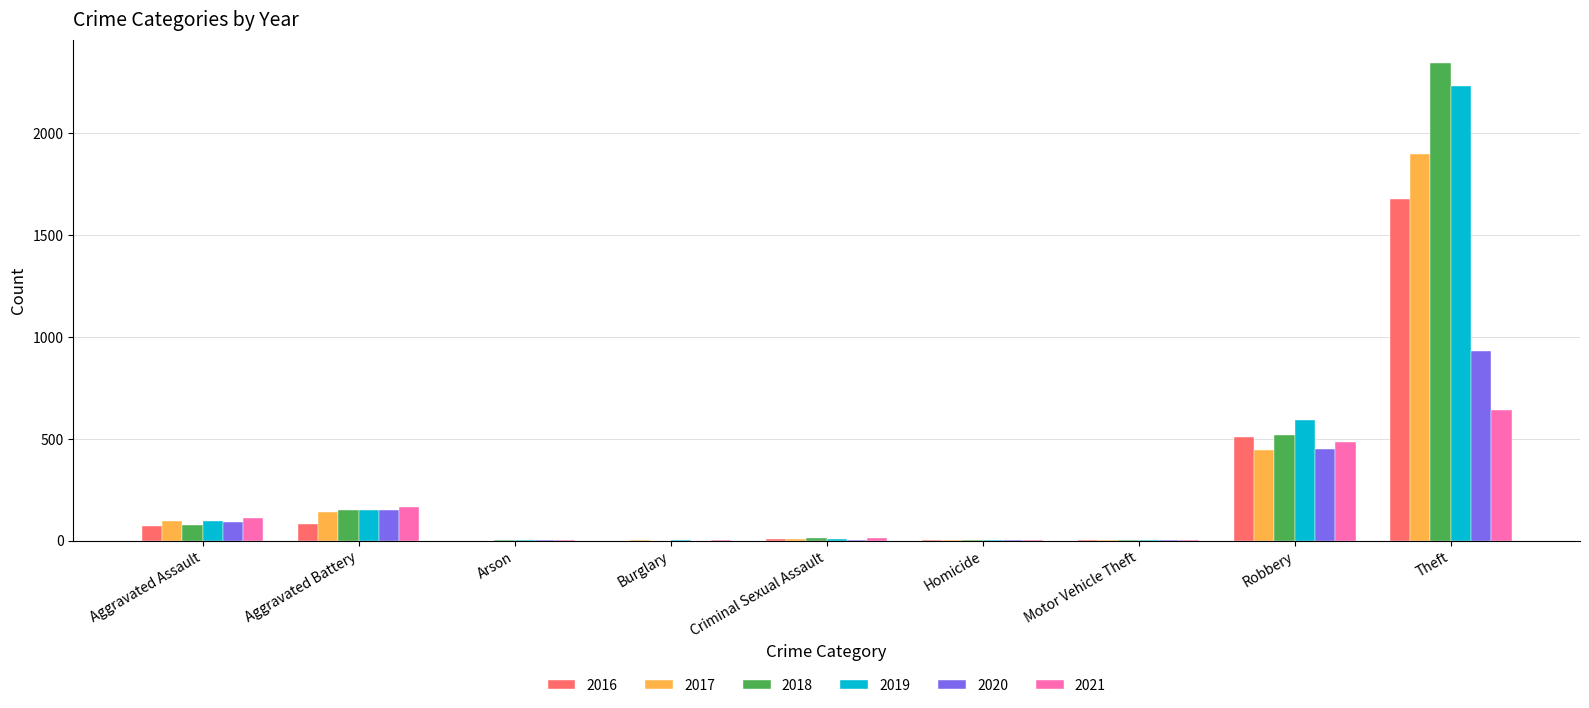

How many series are shown in this chart?

6